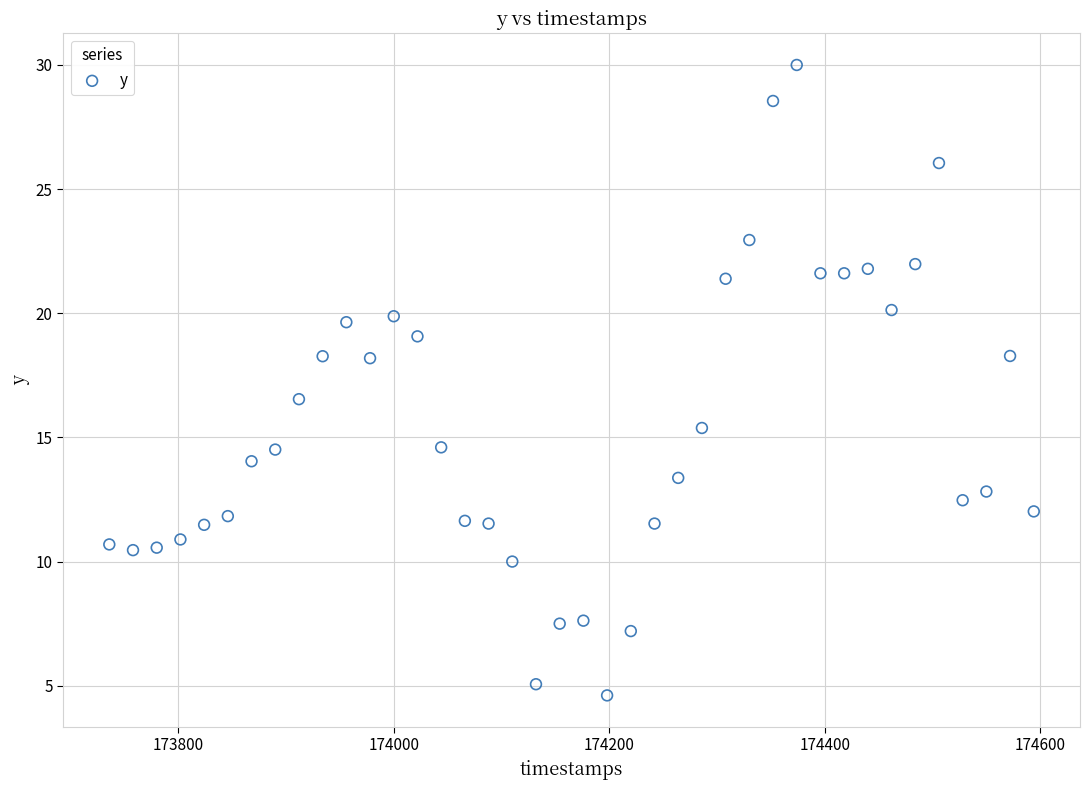

What is the range of X values (max minus min)?

858.0